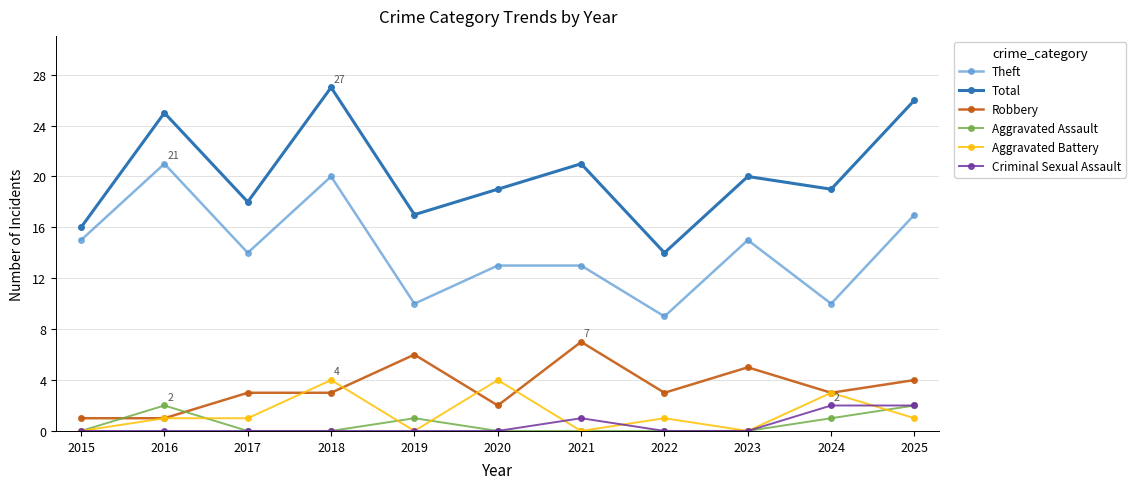

Is it true that Theft equals 4 at 2025?

False